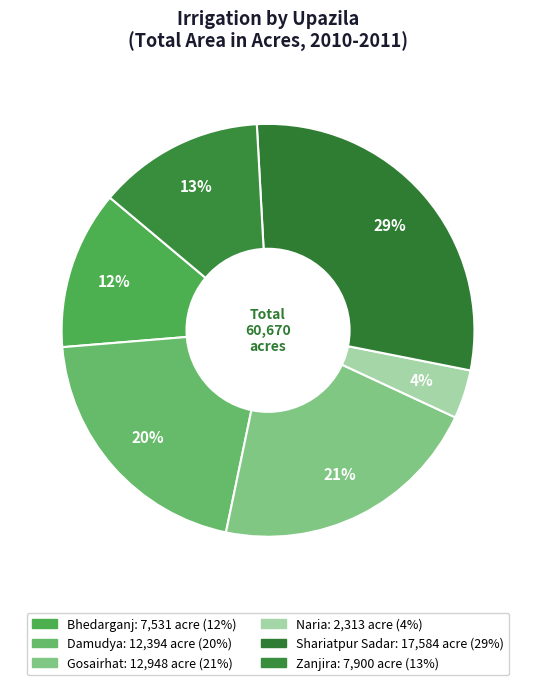

To the nearest percent, what is the difference between the Damudya and Zanjira slice percentages?

7%